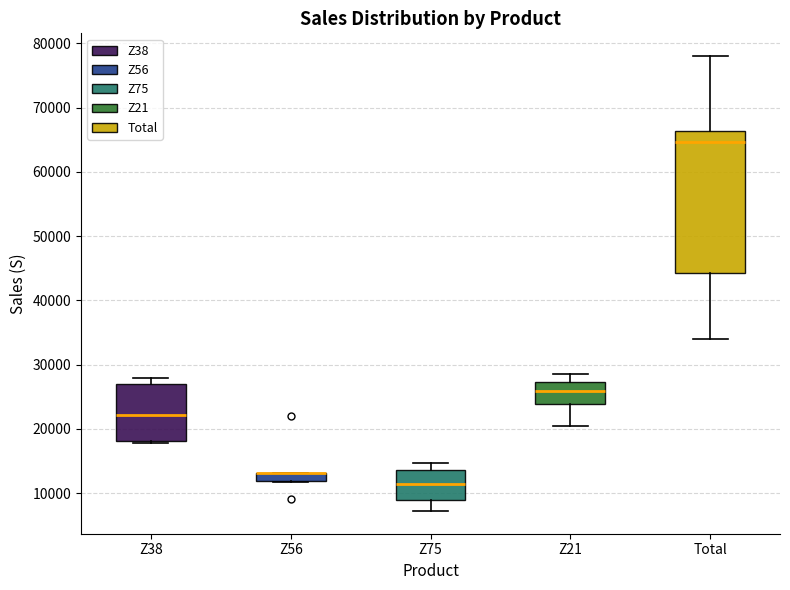

Comparing the boxes themselves (not the whiskers), which one is the tallest?

Total